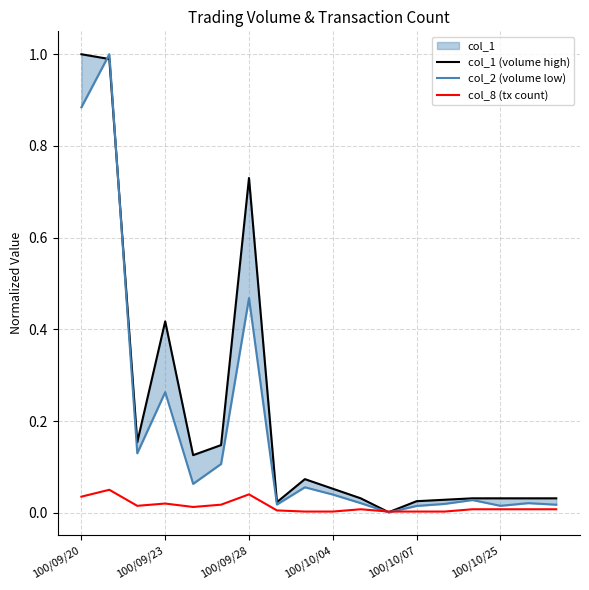

What is the average value of the col_2 (volume low) series?

0.2